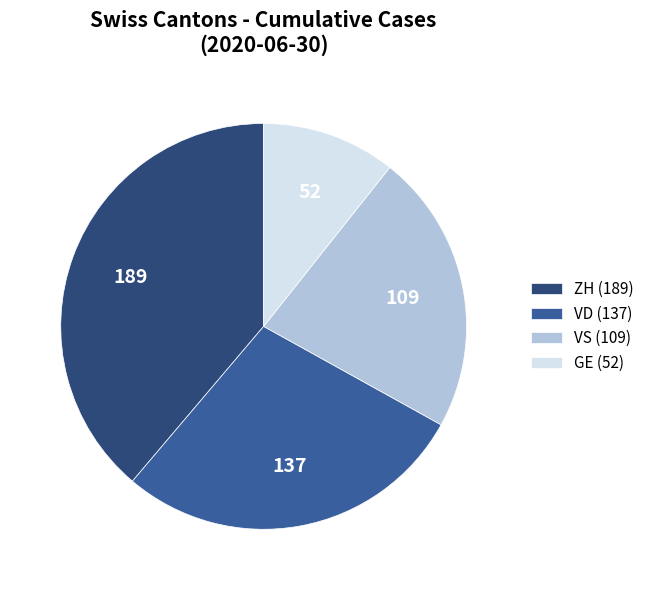

Combined, do ZH (189) and VD (137) account for over 50%?

Yes